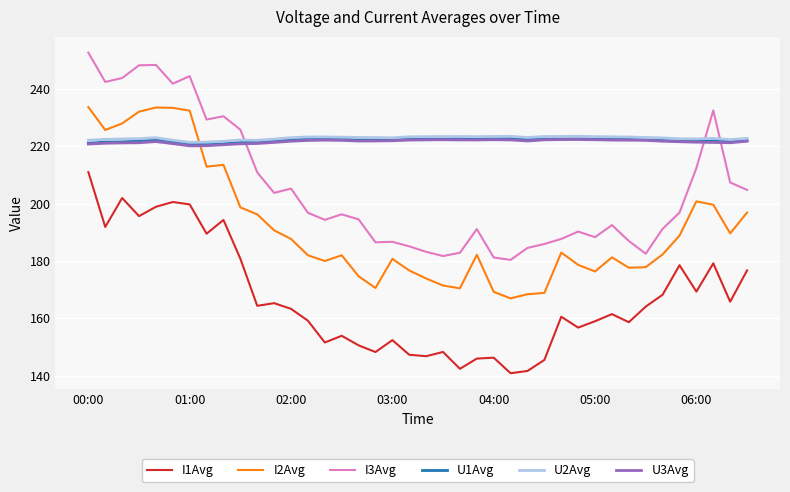

How many intersections are there between I3Avg and U2Avg?

3